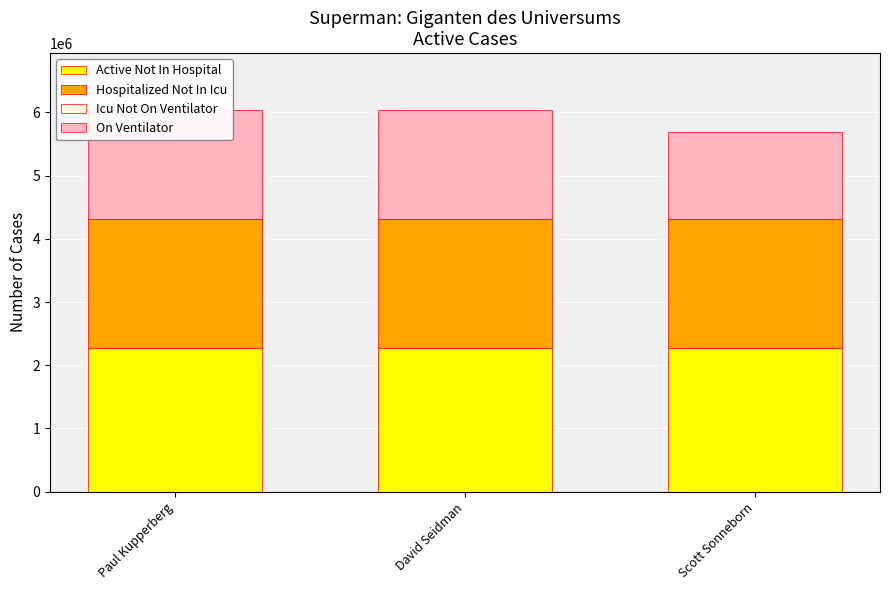

What is the maximum value for Active Not In Hospital?

2280533